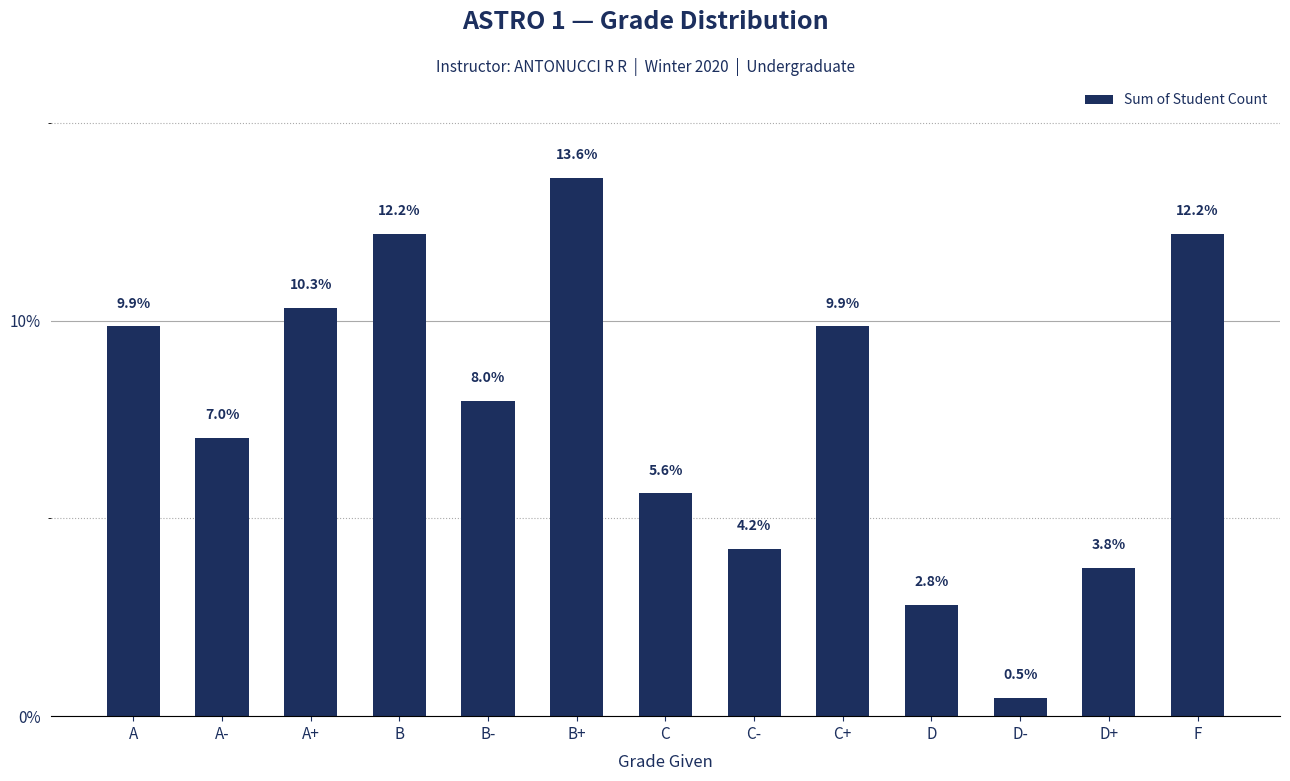

What is the sum of the values at B+ and D?

16.4